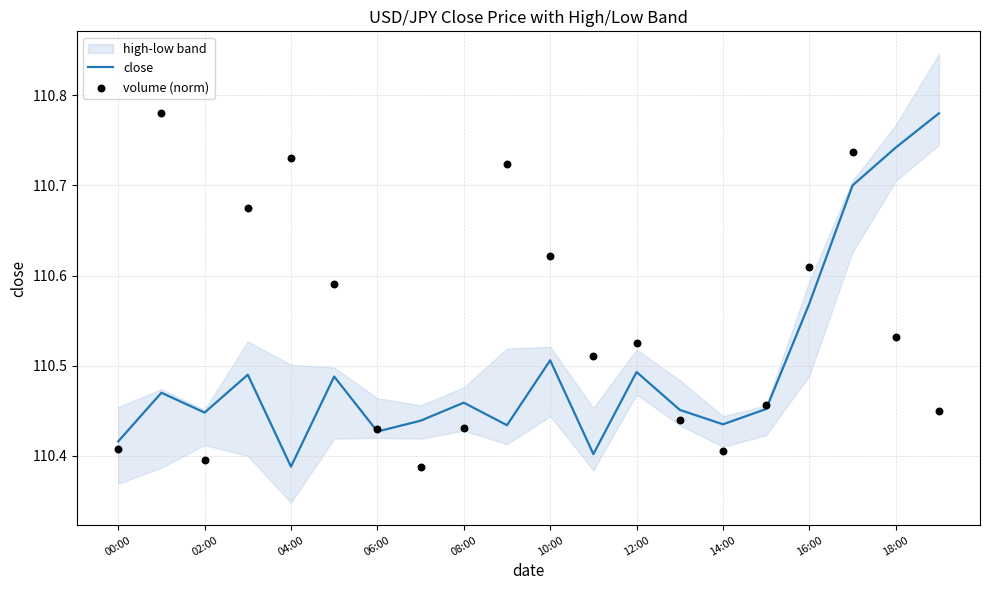

Which series has the largest total across all categories?

volume (norm)